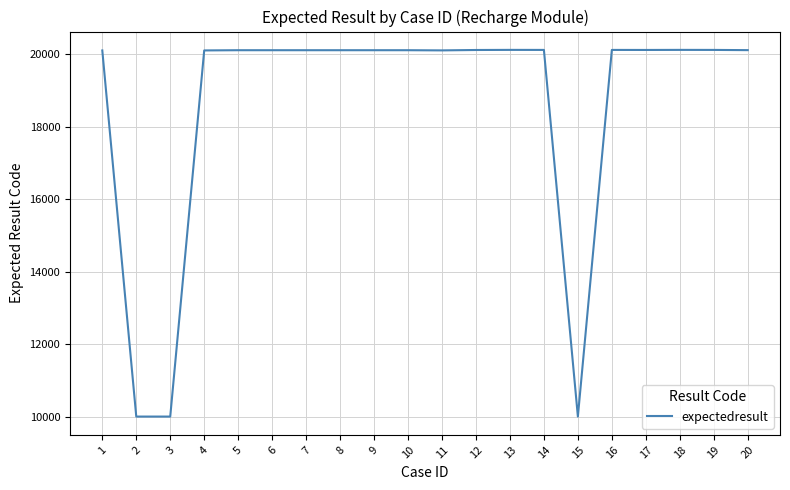

What is the difference between the maximum and minimum values?

10117